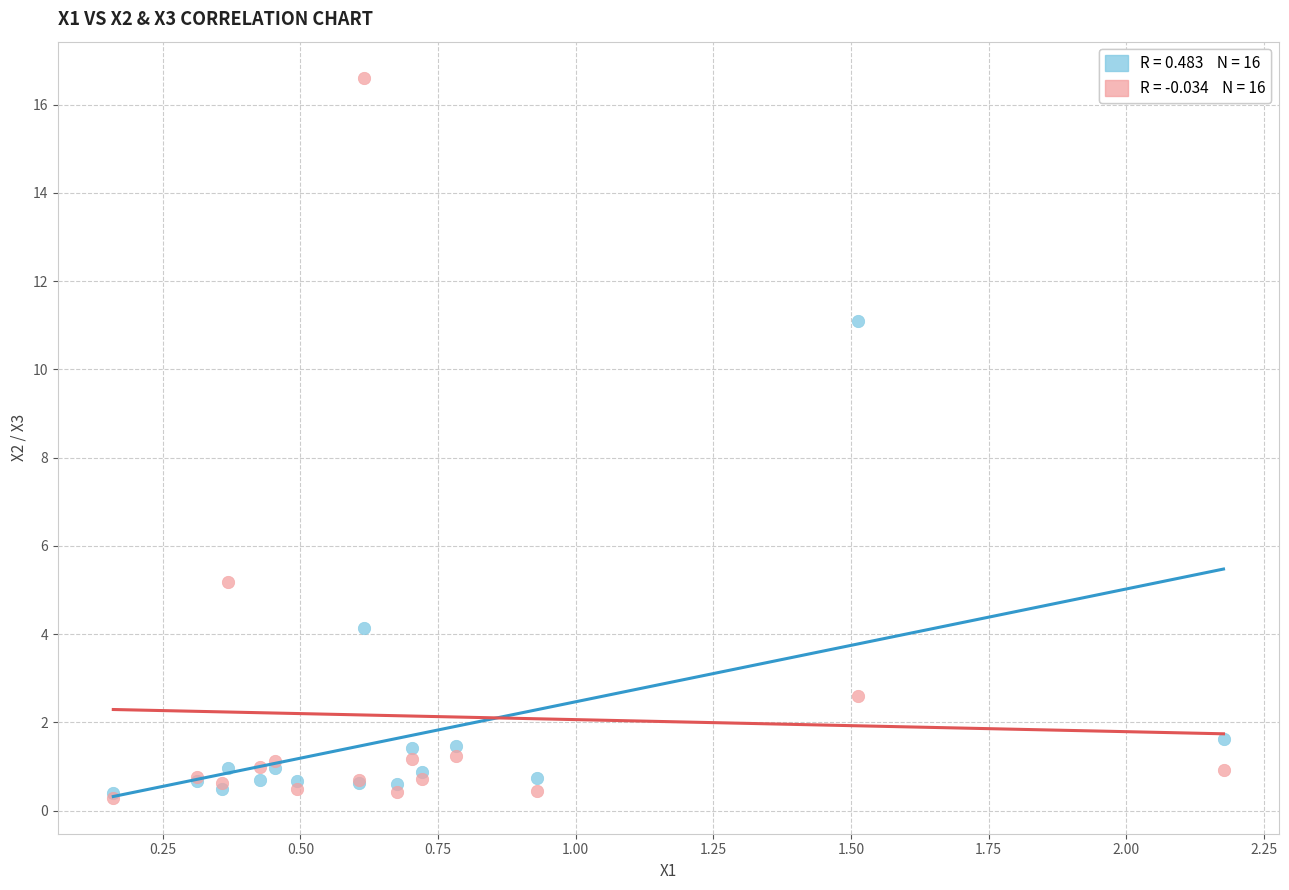

Across all series, what Y value is closest to 8?

5.2